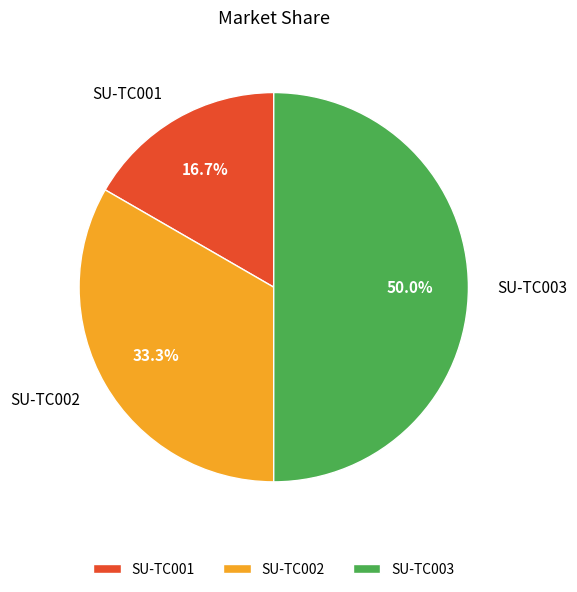

To the nearest percent, what is the combined percentage of SU-TC002 and SU-TC003?

83%